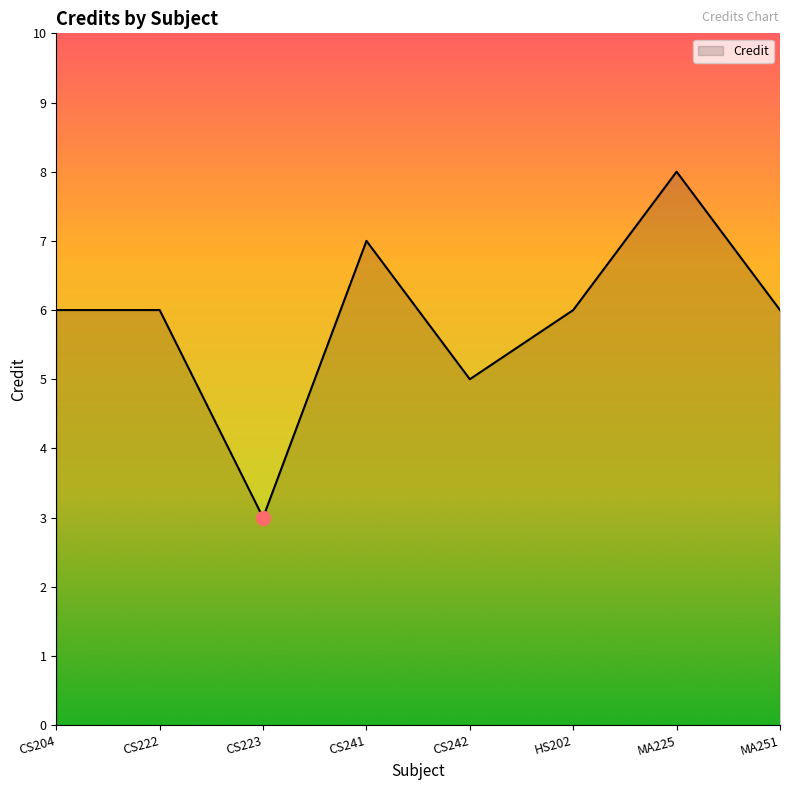

What position from the right is CS204?

8